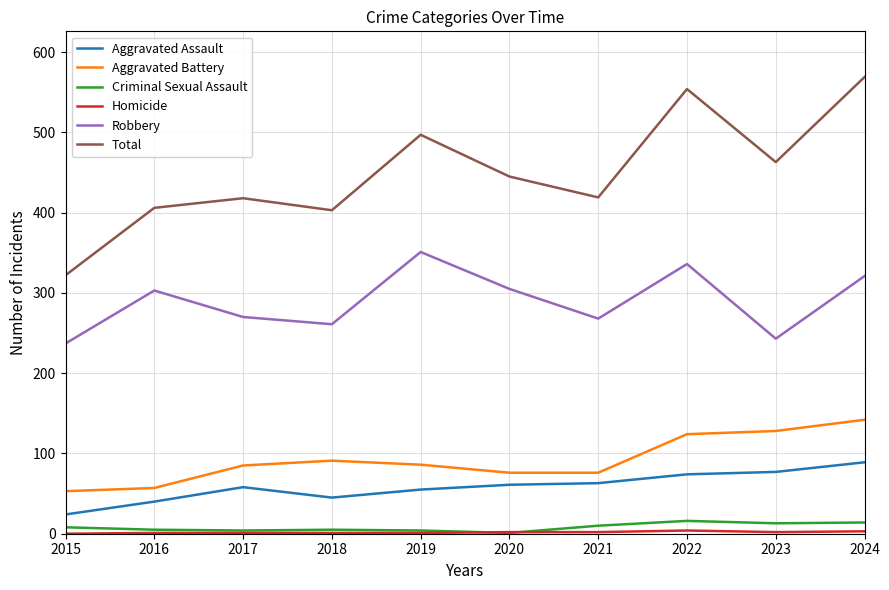

Where is the first local minimum for Robbery?

2018